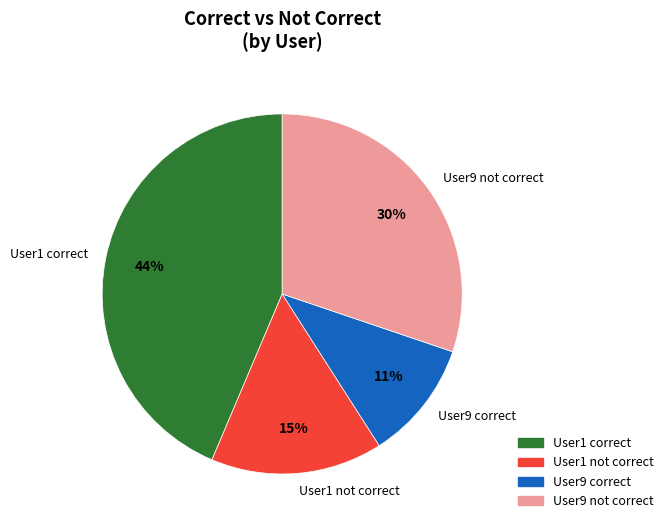

What is the largest slice in the pie chart?

User1 correct